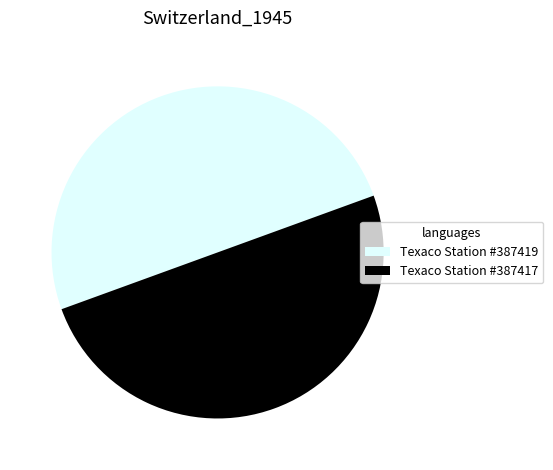

How many segments does this pie chart have?

2